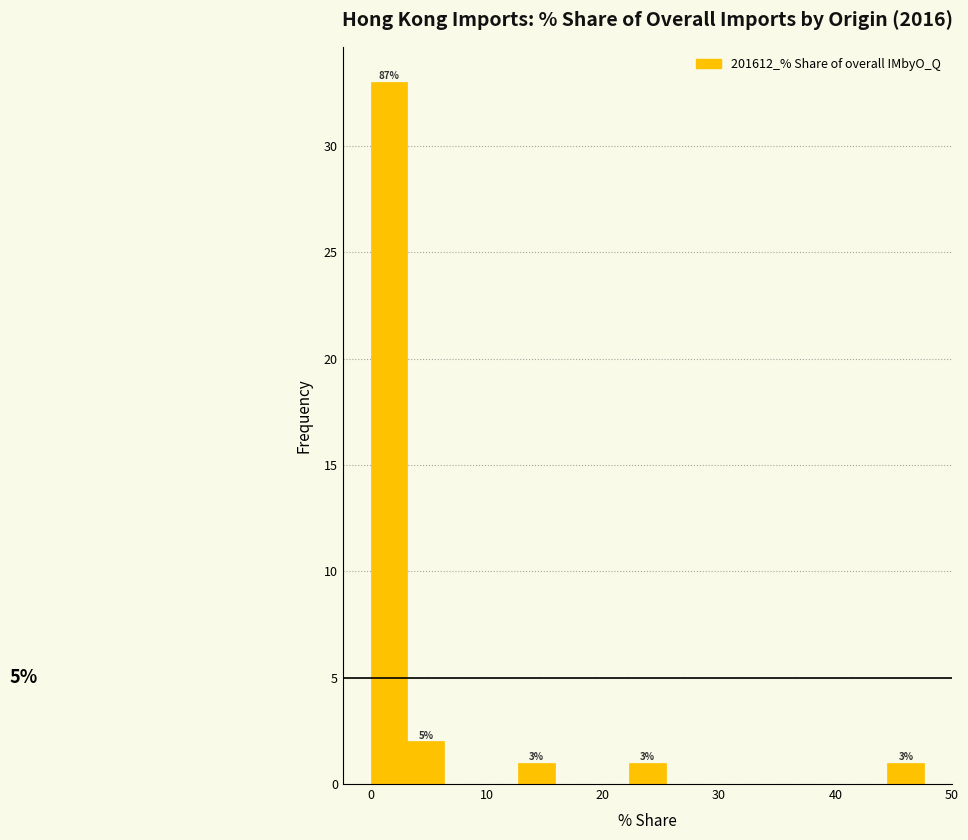

Around what value on the x-axis is the tallest bar? Give the approximate position of its centre, as read against the axis.

2